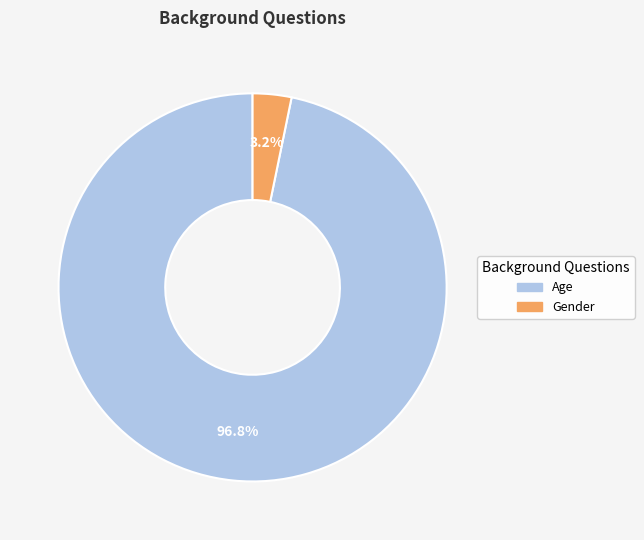

Does Age account for over 50% of the chart?

Yes